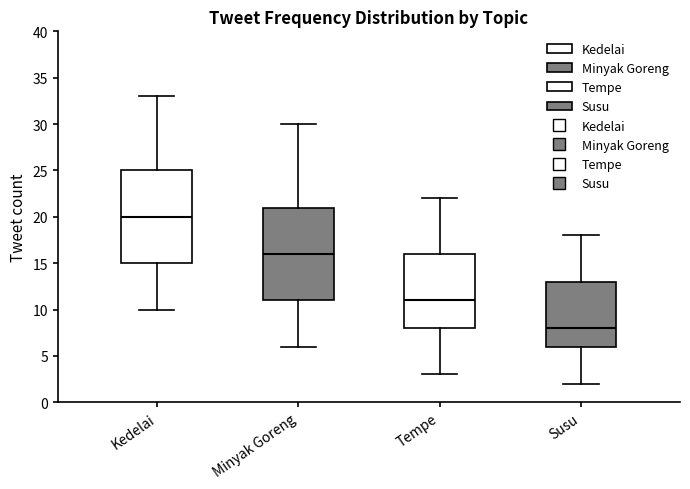

Where does the median line of the box for Tempe sit on the y-axis? The values are not printed on the chart, so give them approximately, as read against the axis.

11